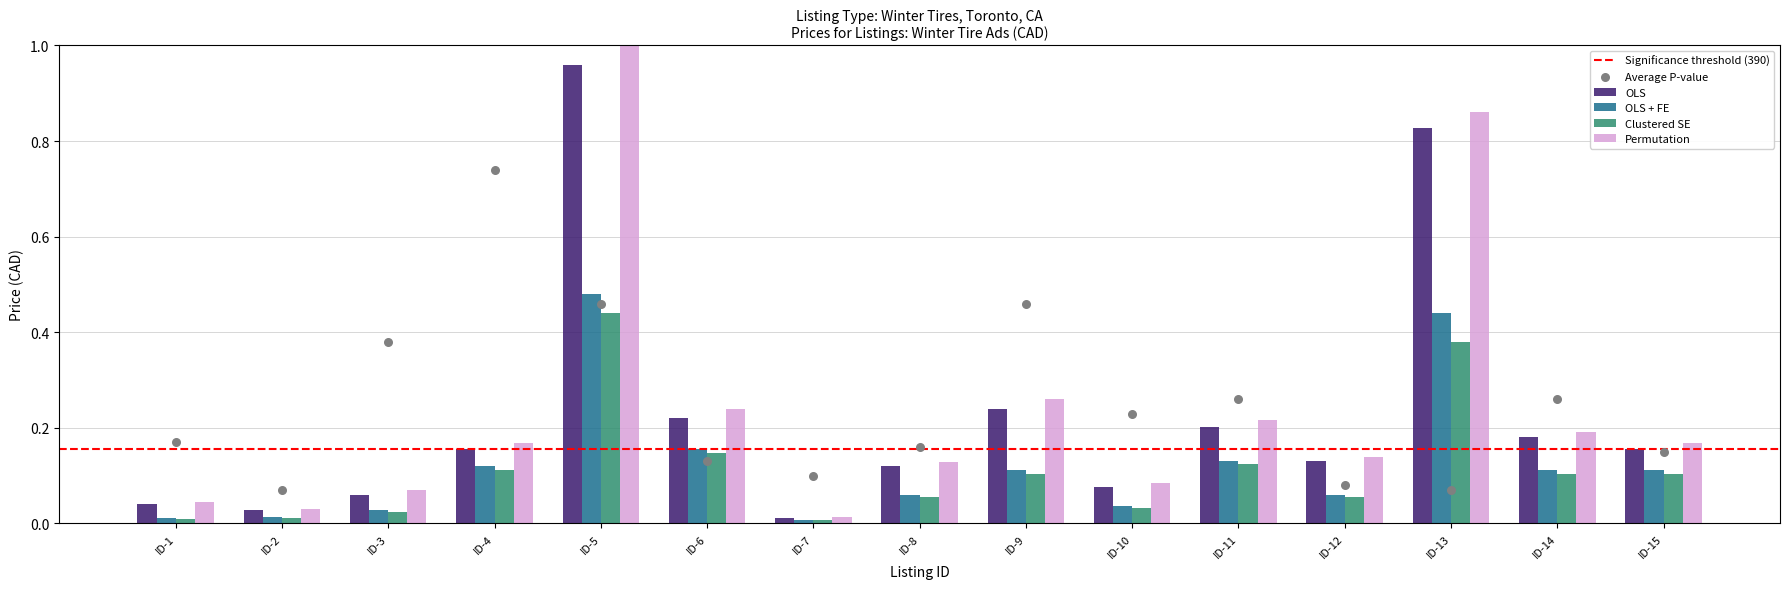

Which series has the largest total across all categories?

Permutation